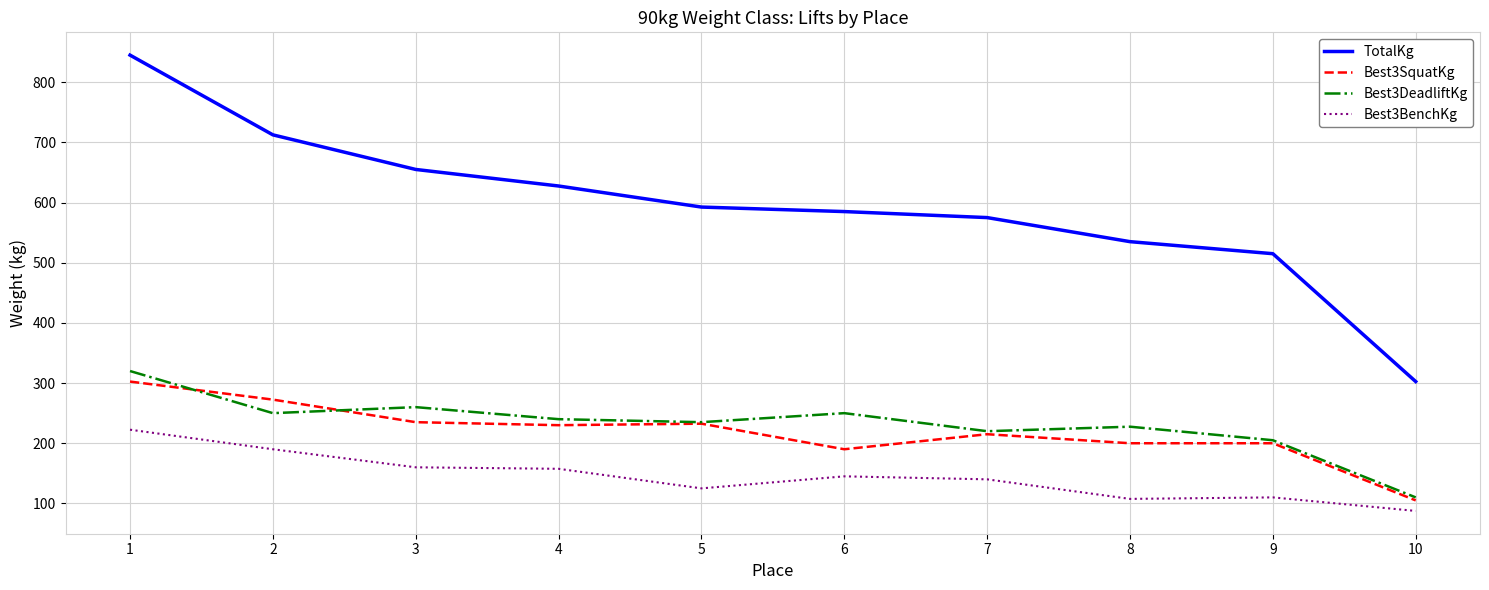

True or false: Best3DeadliftKg has more than 1 interior local peaks.

True